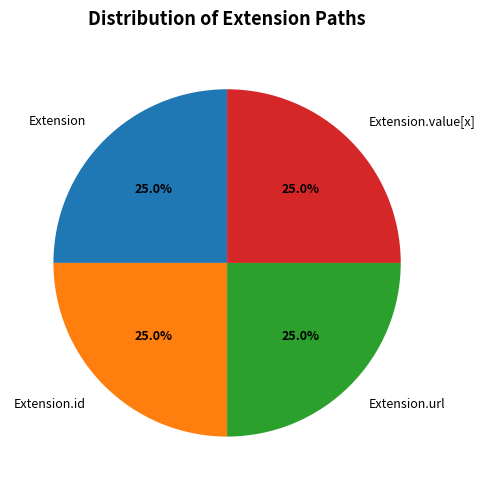

What percentage do Extension and Extension.id together represent?

50.0%